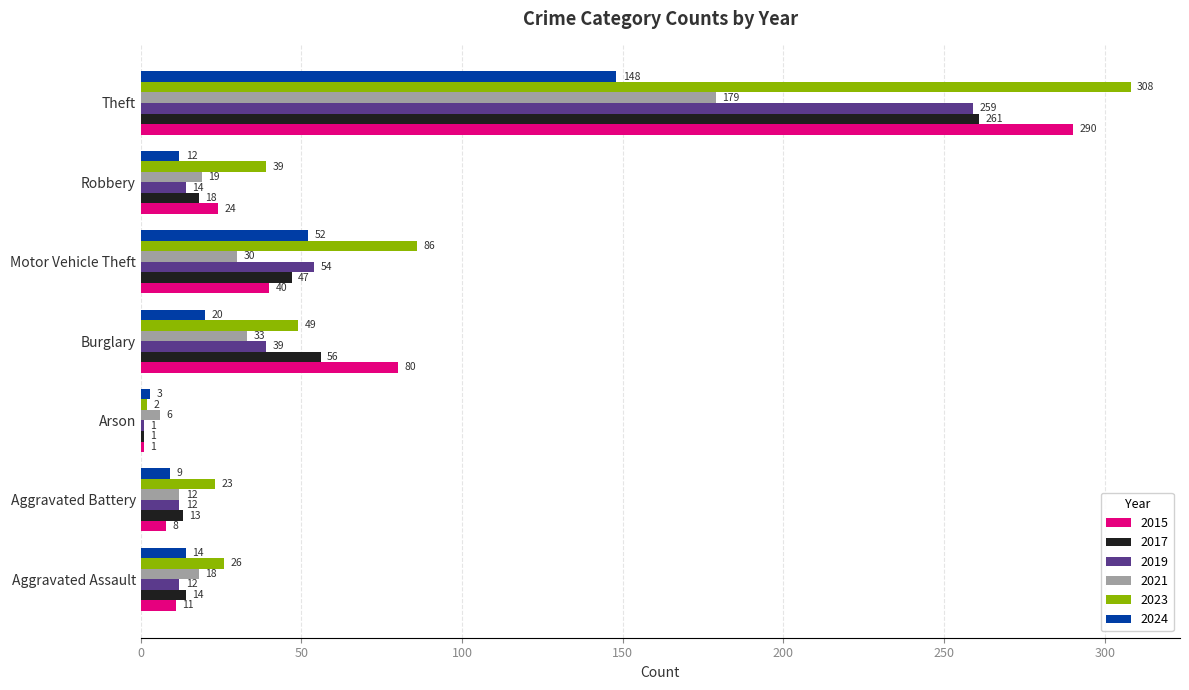

Read the 2023 value at Aggravated Battery.

23